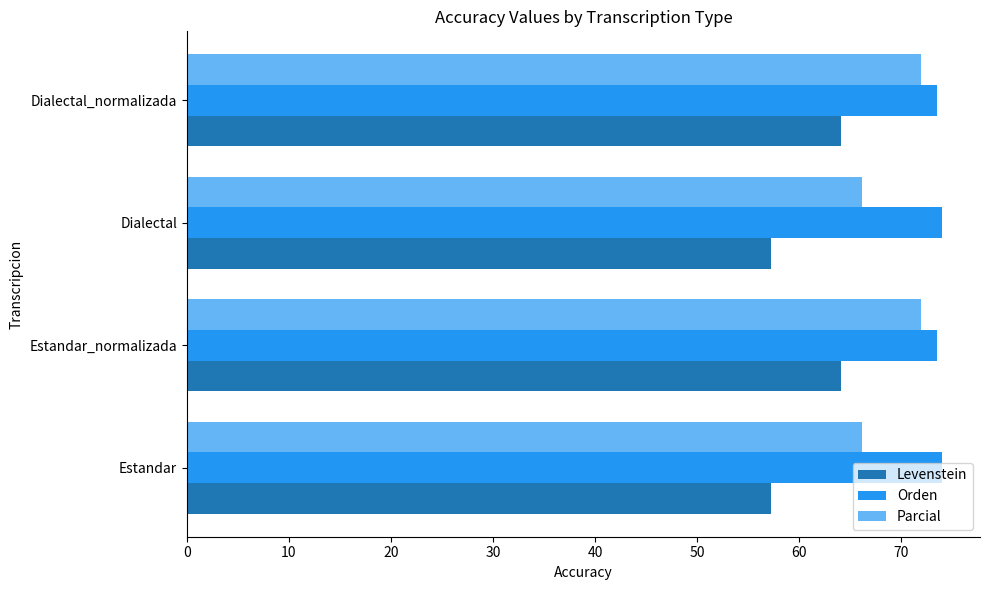

True or false: Parcial has a value of 124.2 at Estandar_normalizada.

False